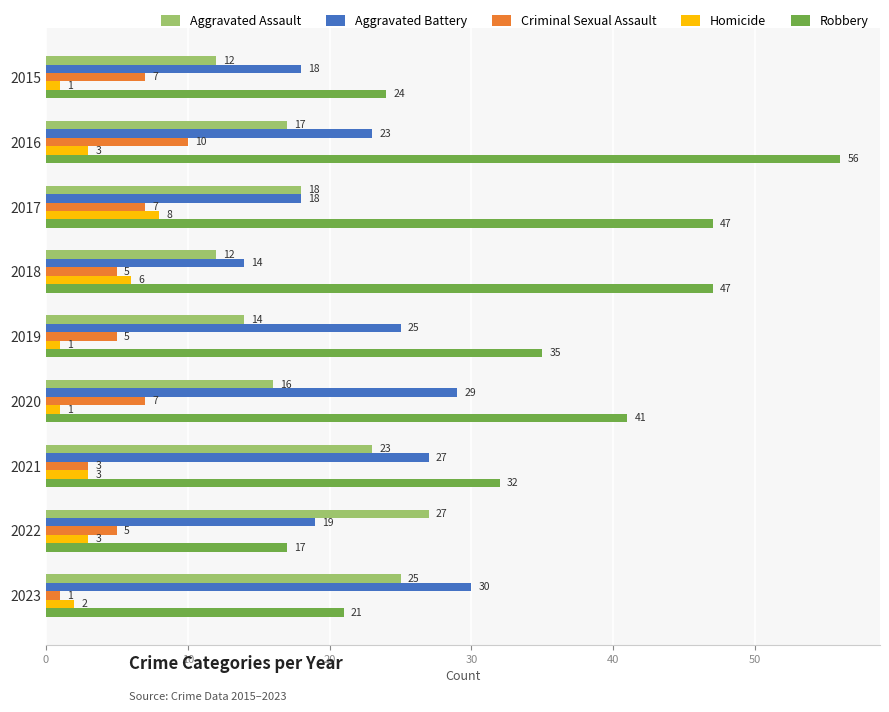

Where is Aggravated Assault nearest to the value 19?

2017